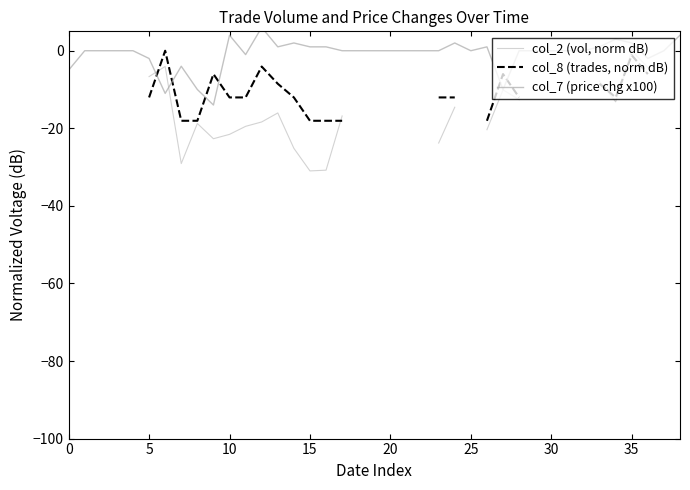

What is the highest value of the col_7 (price chg x100) series?

6.0